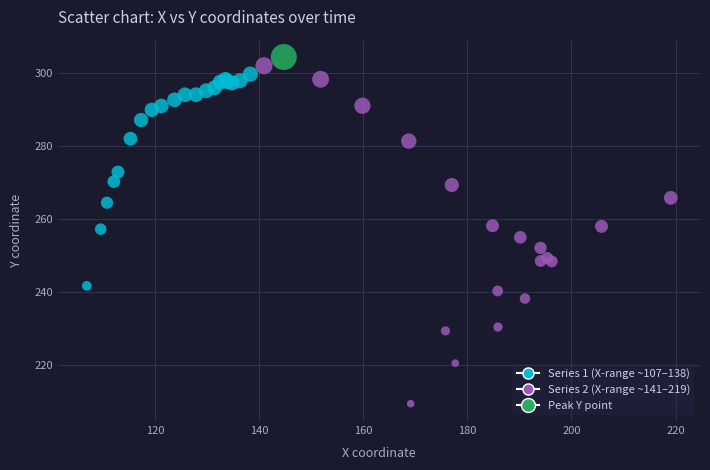

Which series has the widest spread of Y values?

Series 2 (X-range ~141–219)